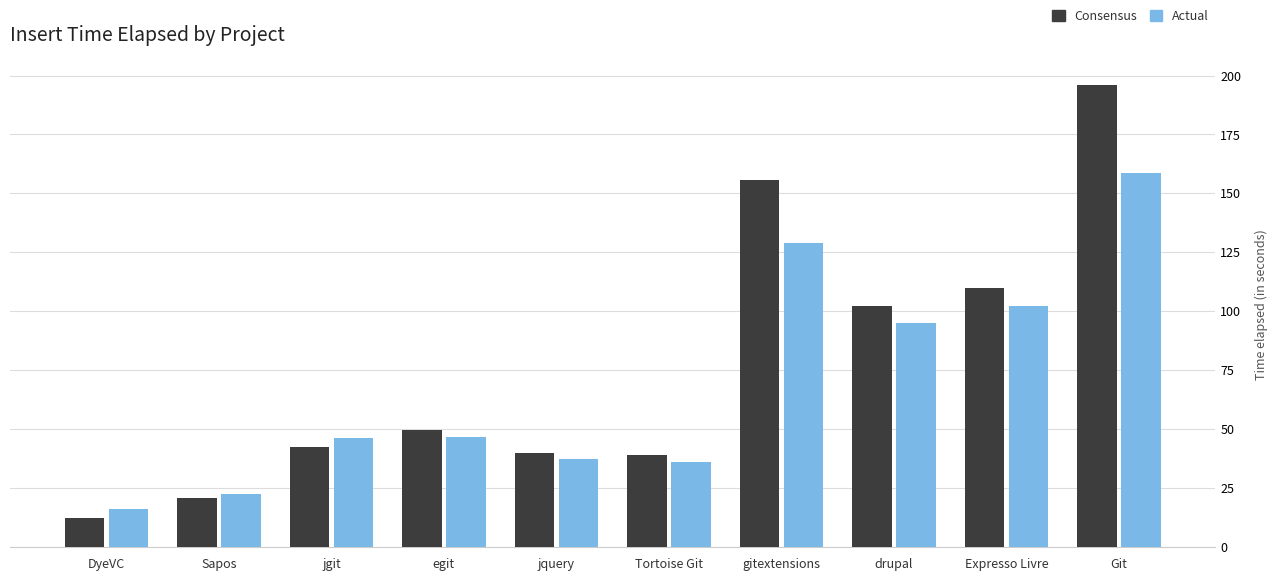

What is the minimum value shown in the chart?

12.4